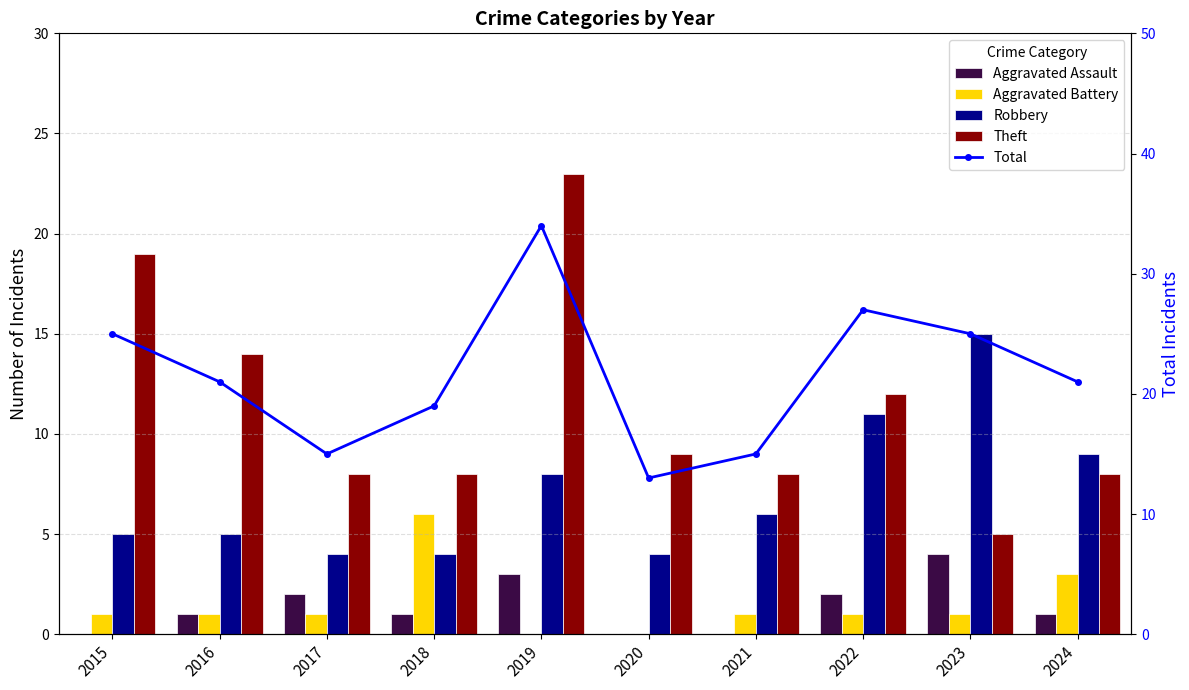

At how many categories does at least one series exceed 32?

1